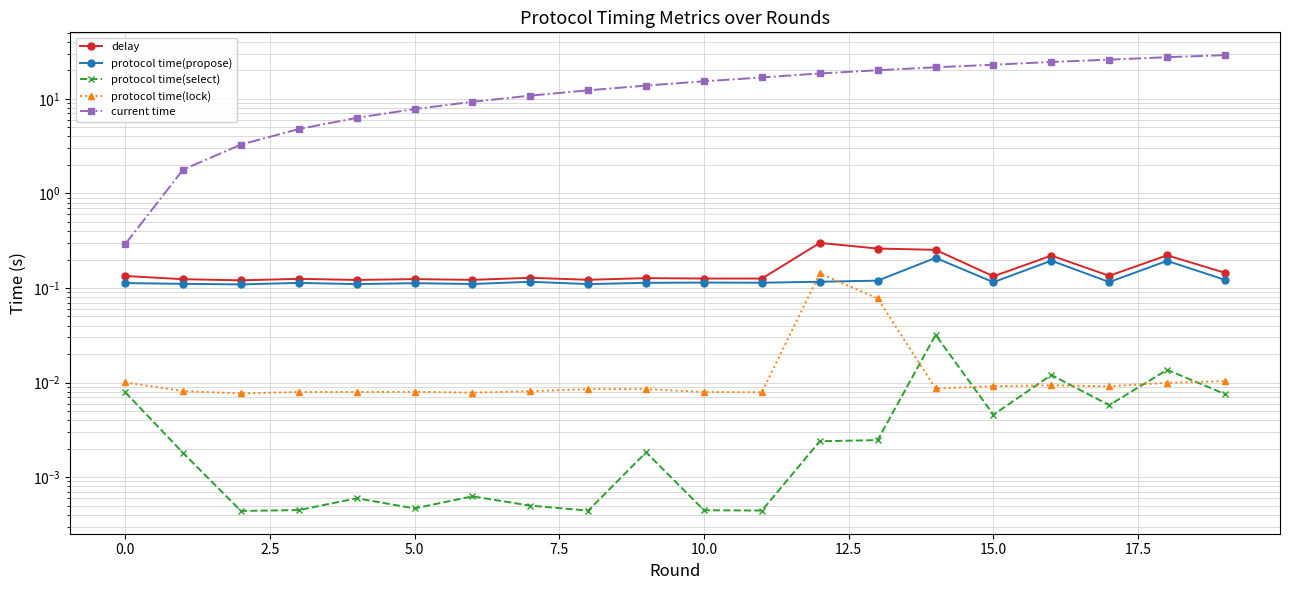

How many interior local valleys does the protocol time(lock) series have?

5